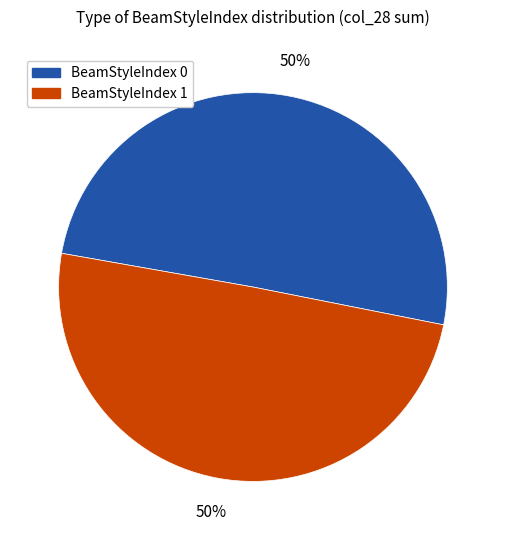

Is the sum of BeamStyleIndex 1 and BeamStyleIndex 0 greater than half?

Yes